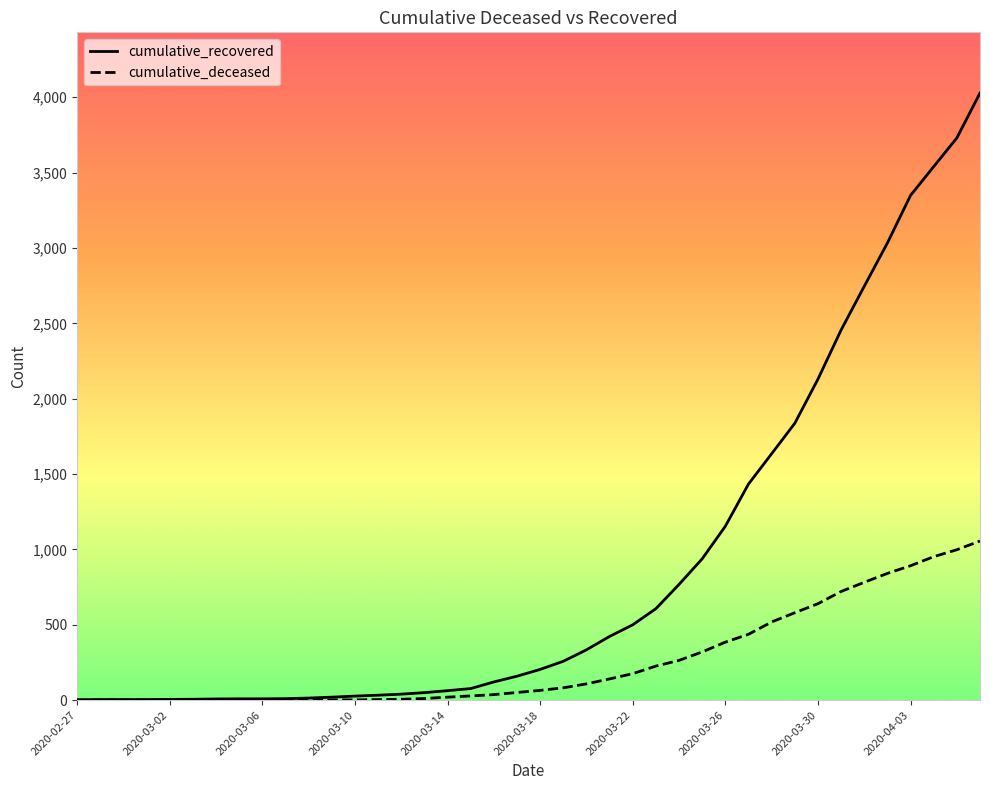

Rank the series by their average value, from highest to lowest.

cumulative_recovered, cumulative_deceased